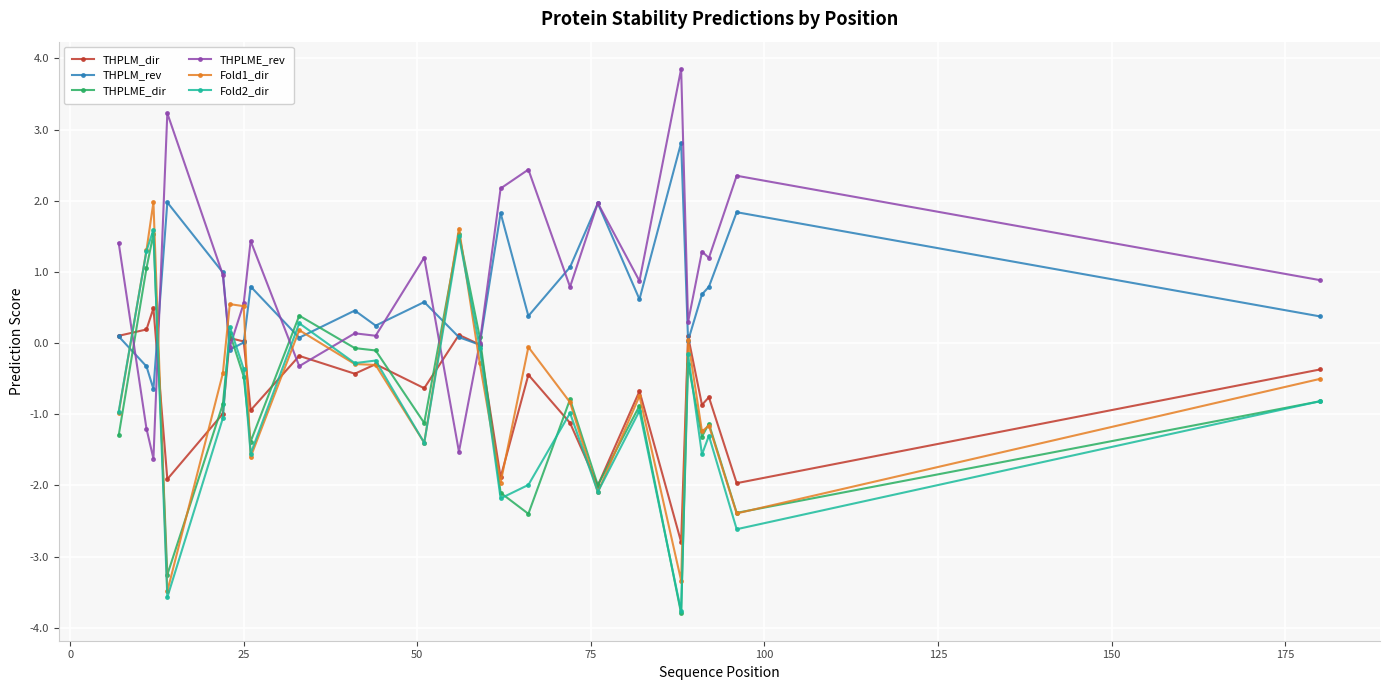

What is the value of the Fold1_dir point at the 24th from the left?

-2.4